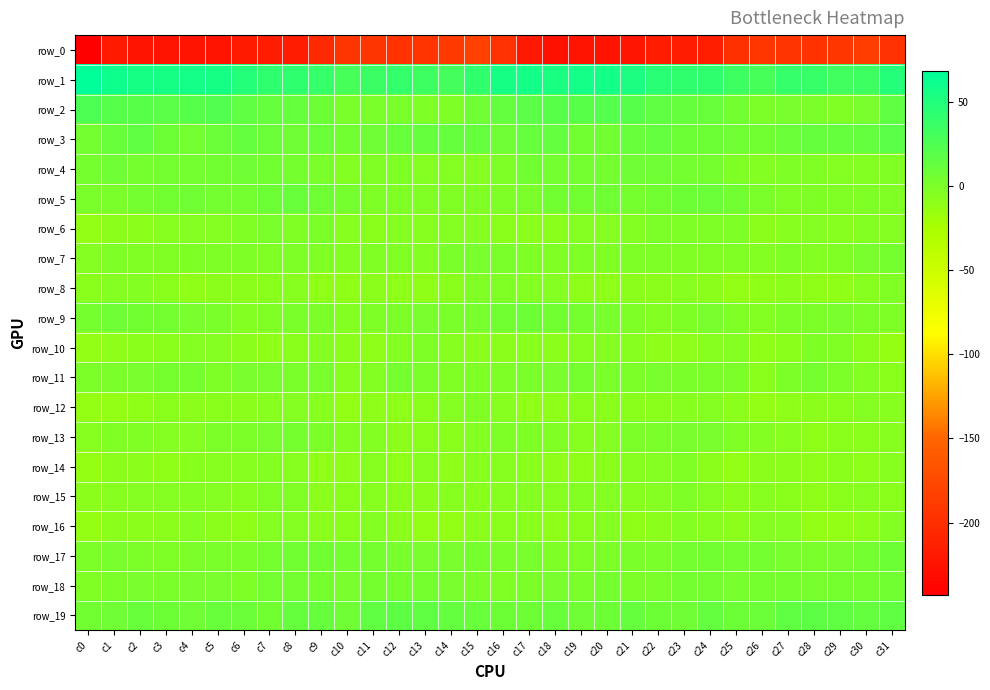

List the series in order of their peak value, highest first.

row_1, row_2, row_3, row_19, row_5, row_17, row_9, row_4, row_18, row_11, row_7, row_13, row_6, row_10, row_15, row_8, row_12, row_14, row_16, row_0